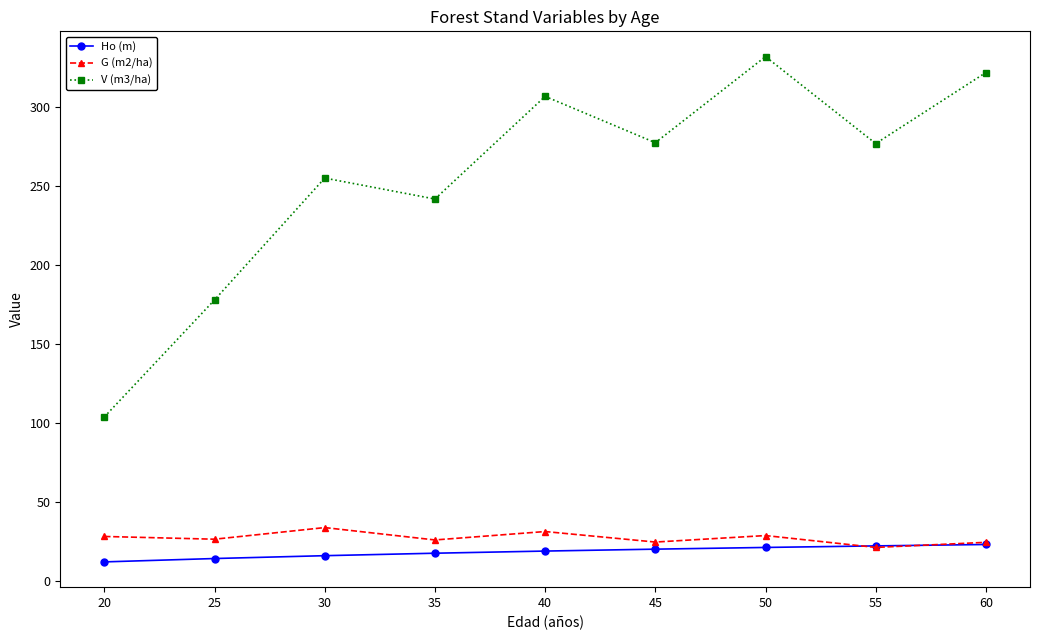

What is the total value across all series at 20?

144.3